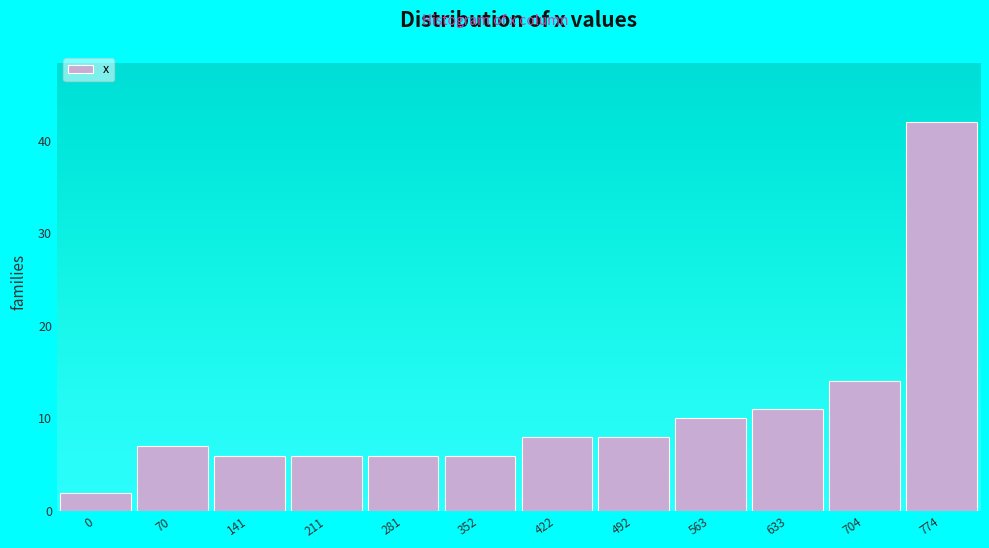

Reading left to right, list all the values displayed in this chart.

0=2	70=7	141=6	211=6	281=6	352=6	422=8	492=8	563=10	633=11	704=14	774=42